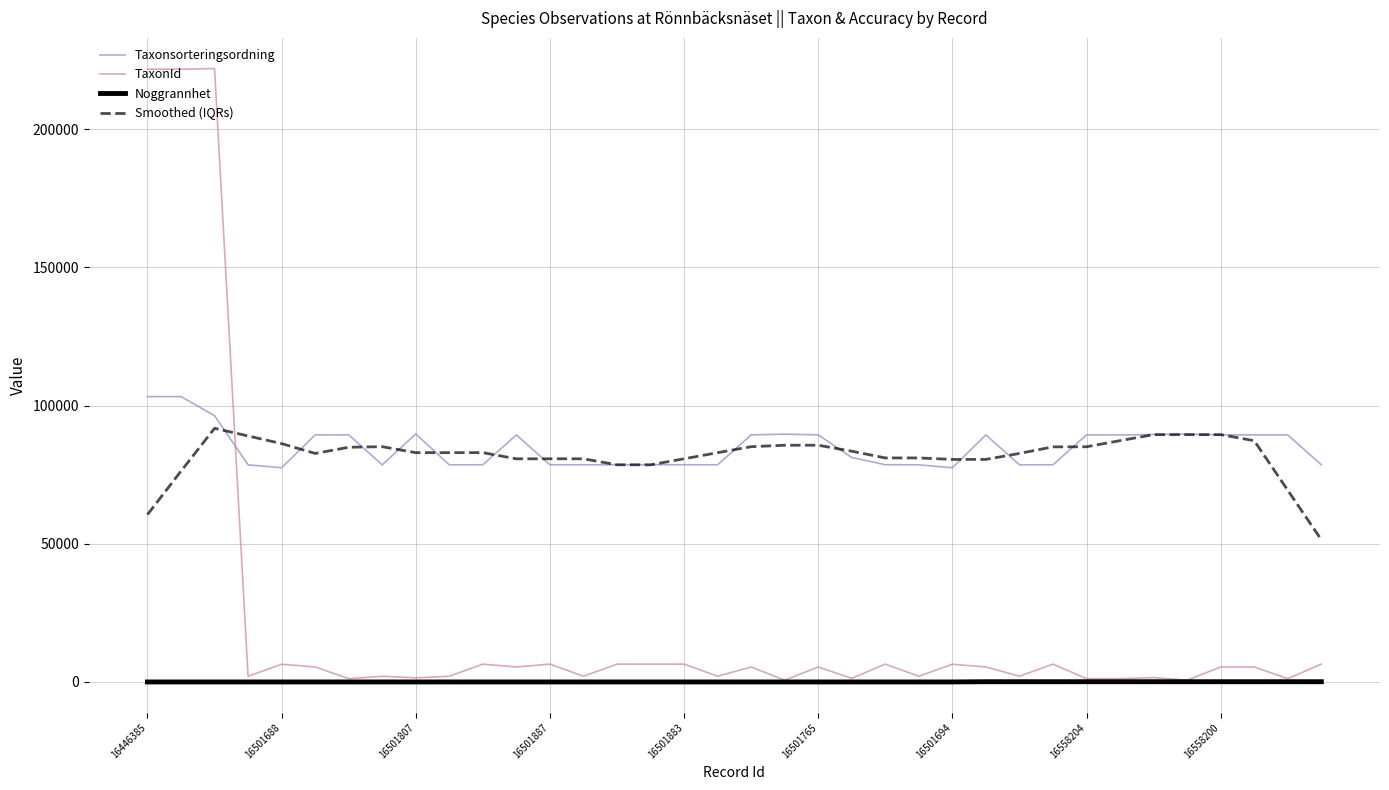

Rank the series by their maximum value, from lowest to highest.

Noggrannhet, Smoothed (IQRs), Taxonsorteringsordning, TaxonId